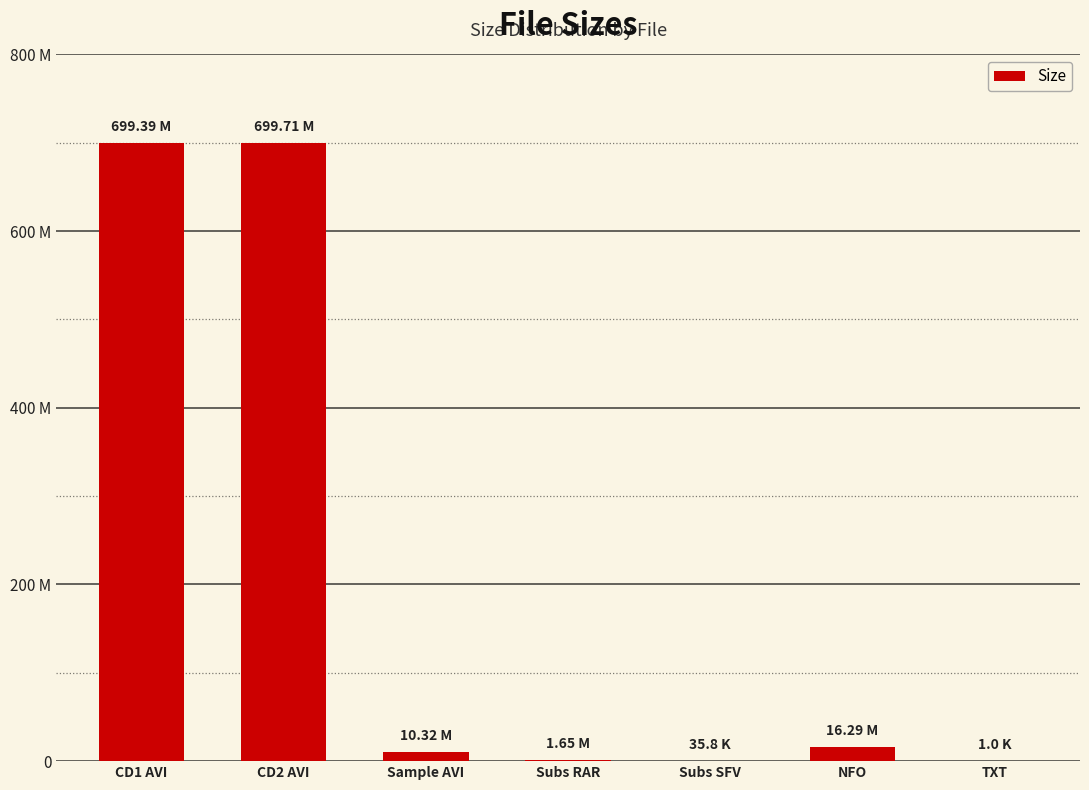

Are the bars horizontal?

No